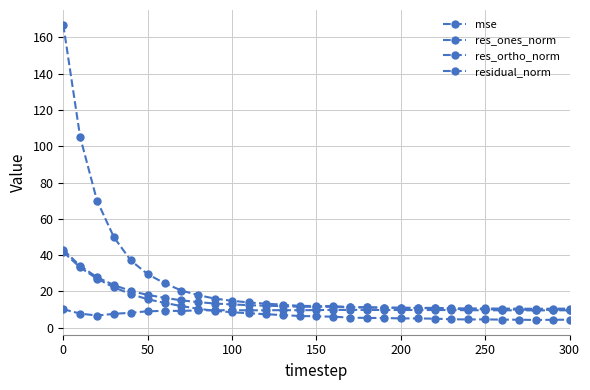

How many lines are shown in the chart?

4